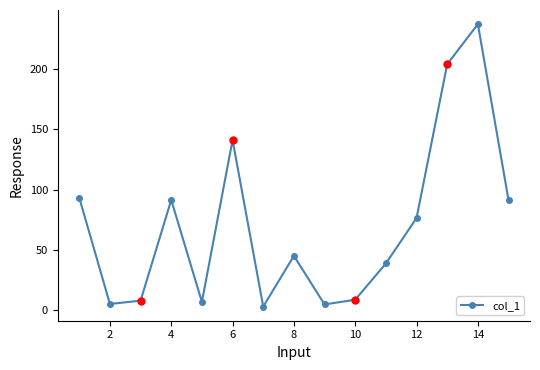

What is the difference between the maximum and second lowest values?

232.6